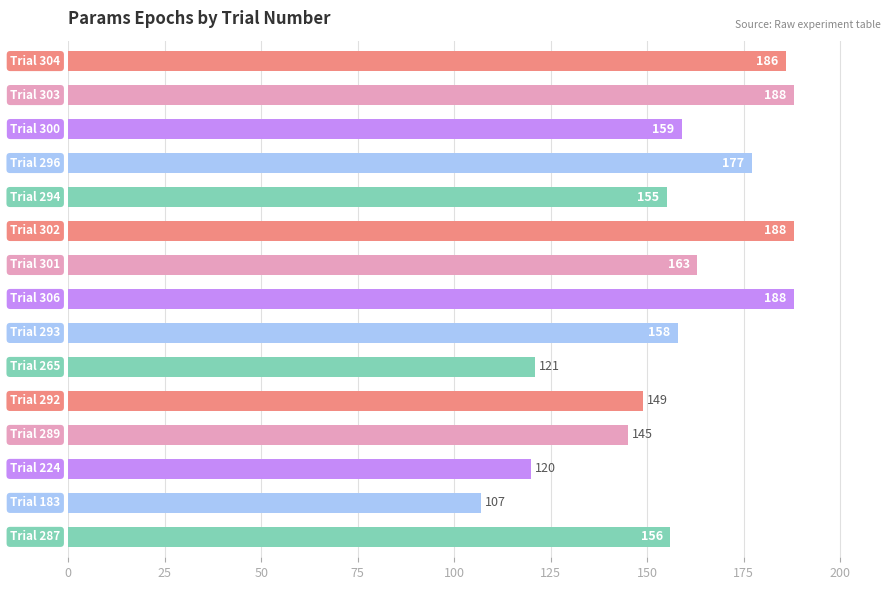

What is the average value?

157